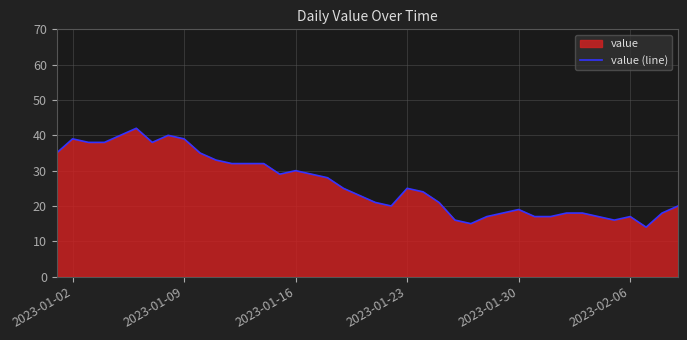

What is the difference between the maximum and minimum values?

28